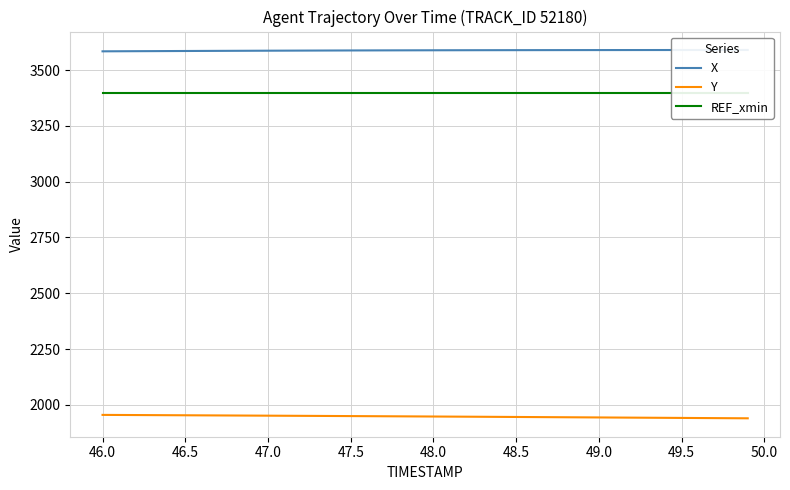

True or false: Y and REF_xmin cross at least once.

False